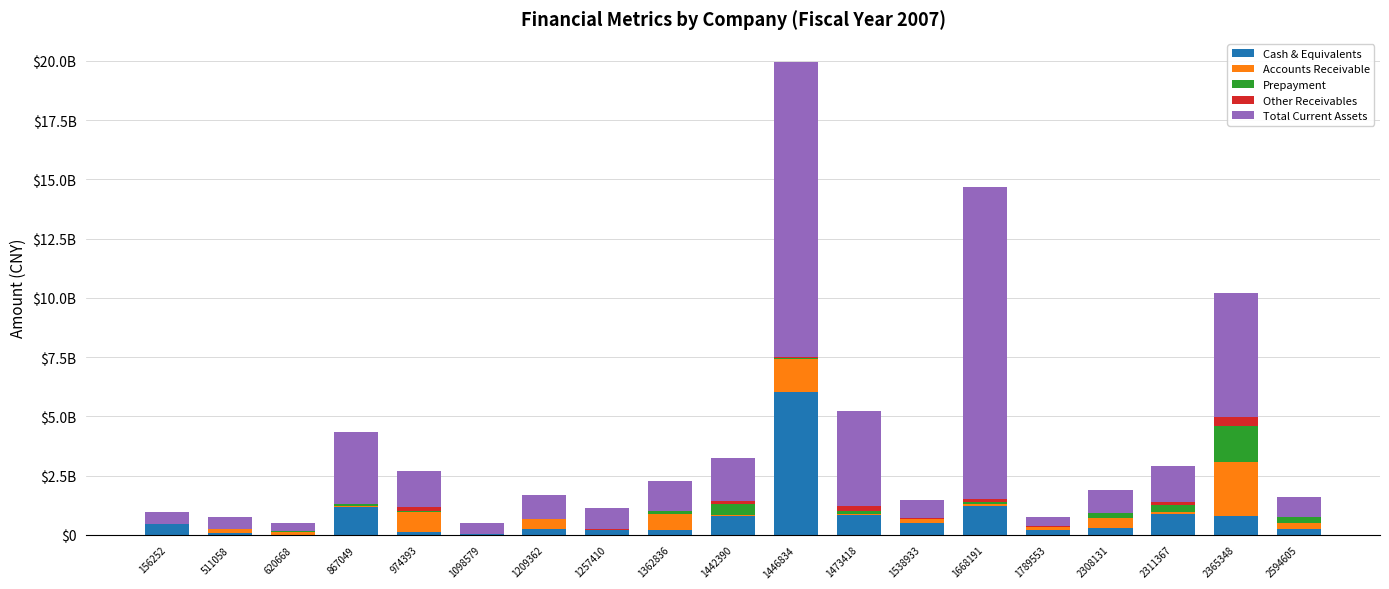

Are the bars grouped side by side (vs. stacked)?

No